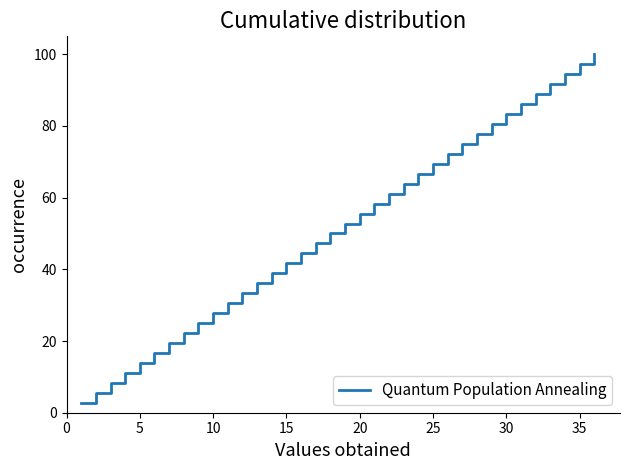

What is the maximum value shown in the chart?

100.0